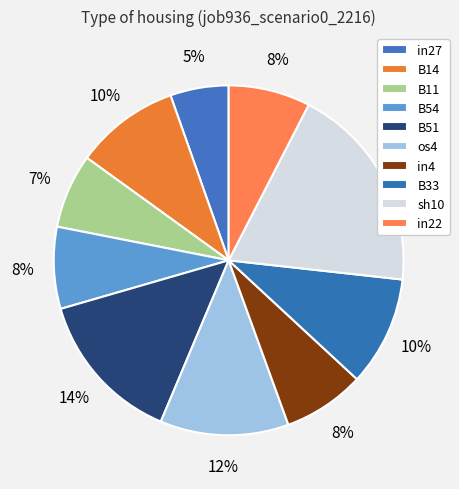

Is there a majority slice in this chart?

No